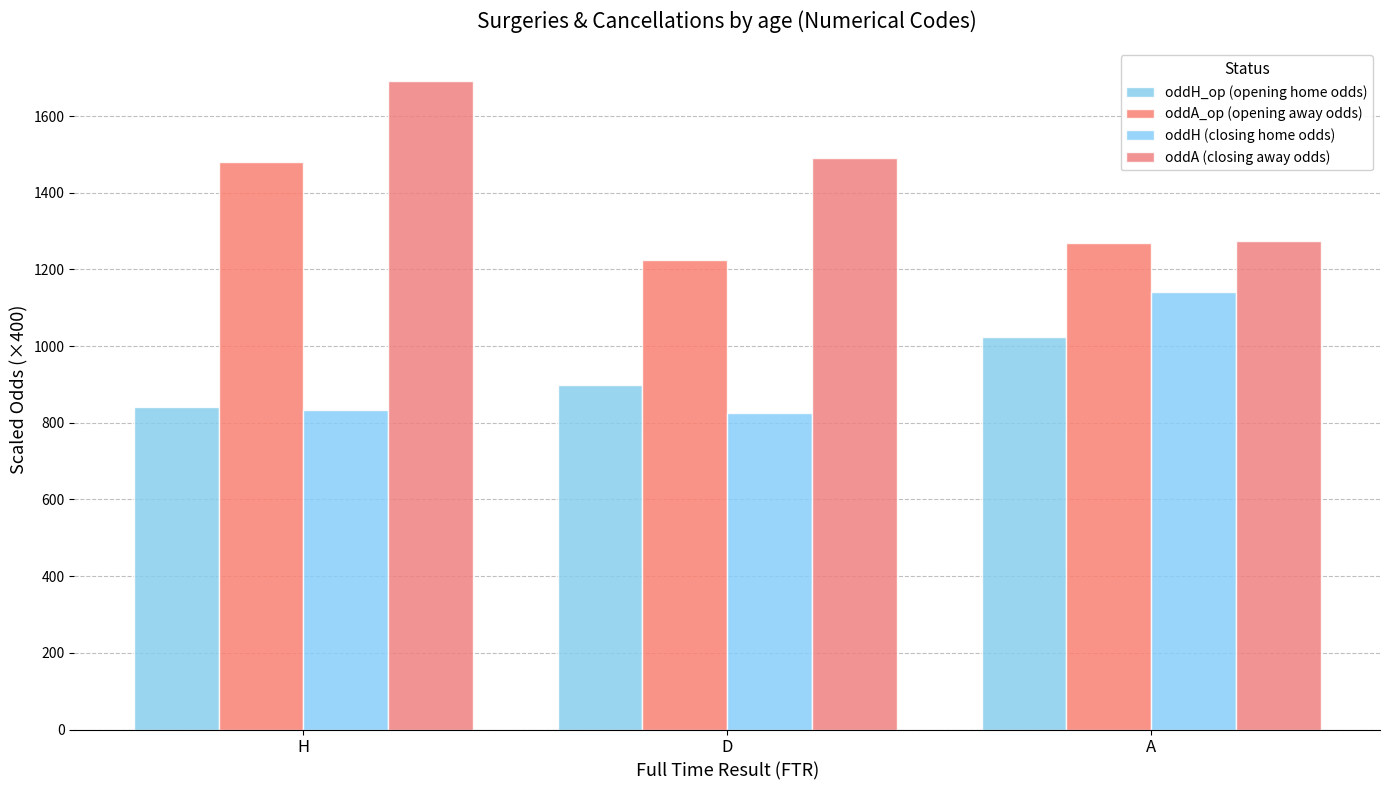

Reading right to left, what are all the values shown in this chart?

oddH_op (opening home odds): 1023.9	897.3	841.5
oddA_op (opening away odds): 1267.7	1224.7	1479.5
oddH (closing home odds): 1140.3	824.7	832.5
oddA (closing away odds): 1275.3	1491.4	1691.6